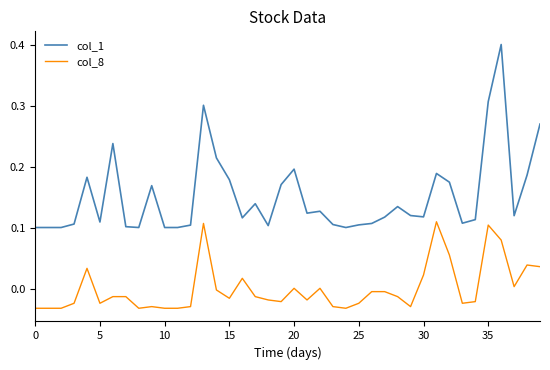

True or false: col_8 and col_1 cross at least once.

False